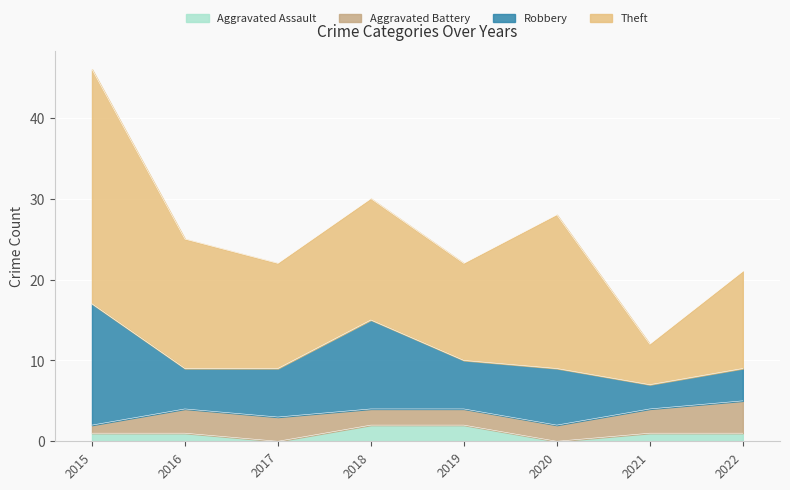

What is the total value across all series at 2022?

21